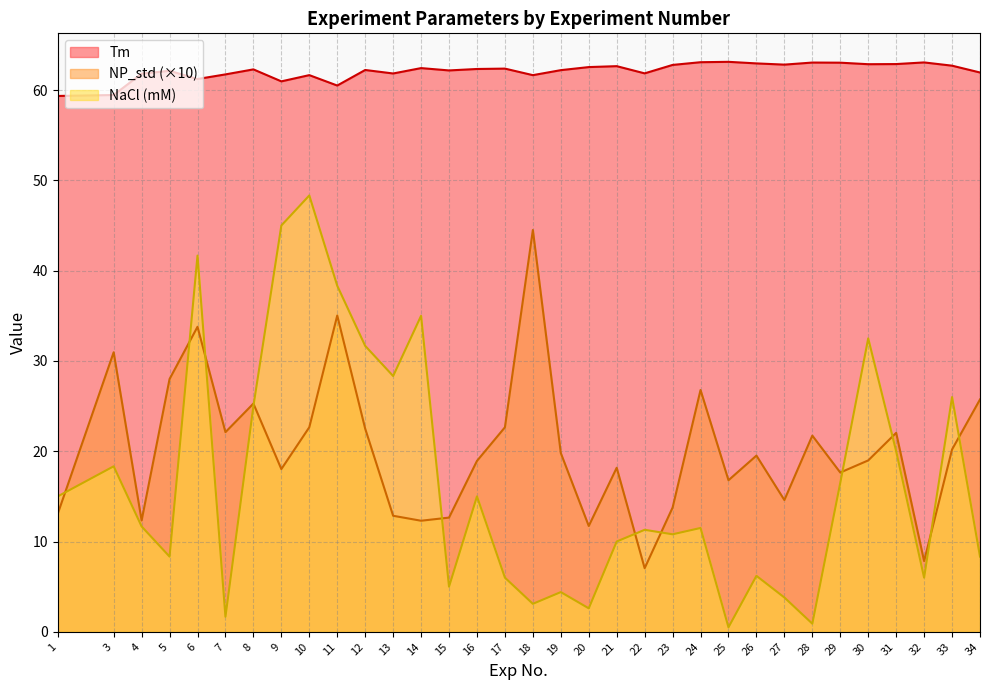

Is the value of Tm at 5 greater than the value of NaCl (mM) at 27?

Yes